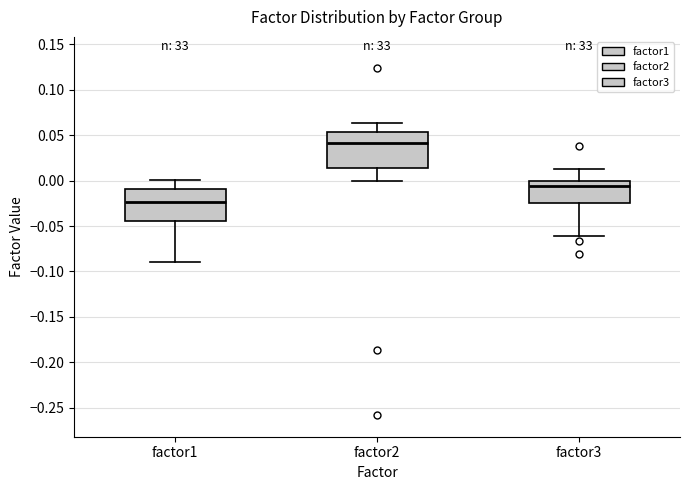

Which box is the tallest, from its lower edge to its upper edge?

factor2